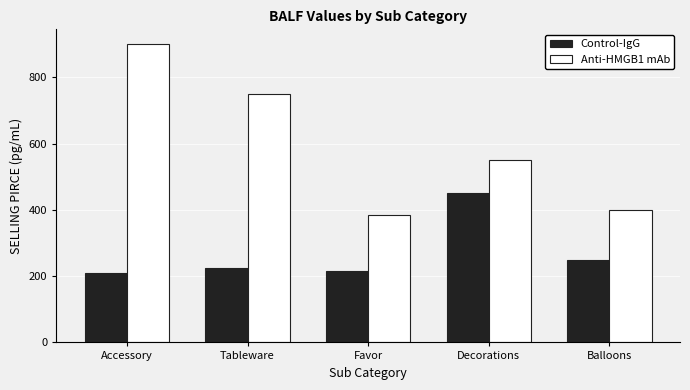

Reading left to right, transcribe all the data shown in this chart.

Control-IgG: Accessory=209	Tableware=225	Favor=215	Decorations=450	Balloons=250
Anti-HMGB1 mAb: Accessory=900	Tableware=750	Favor=385	Decorations=550	Balloons=399